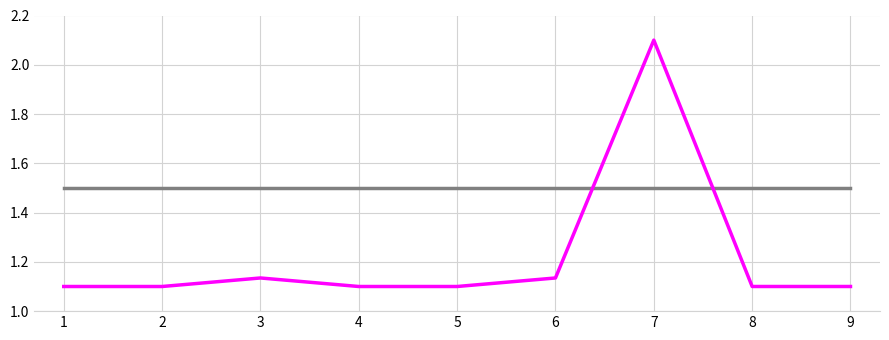

At which category is the sum across all series the highest?

7